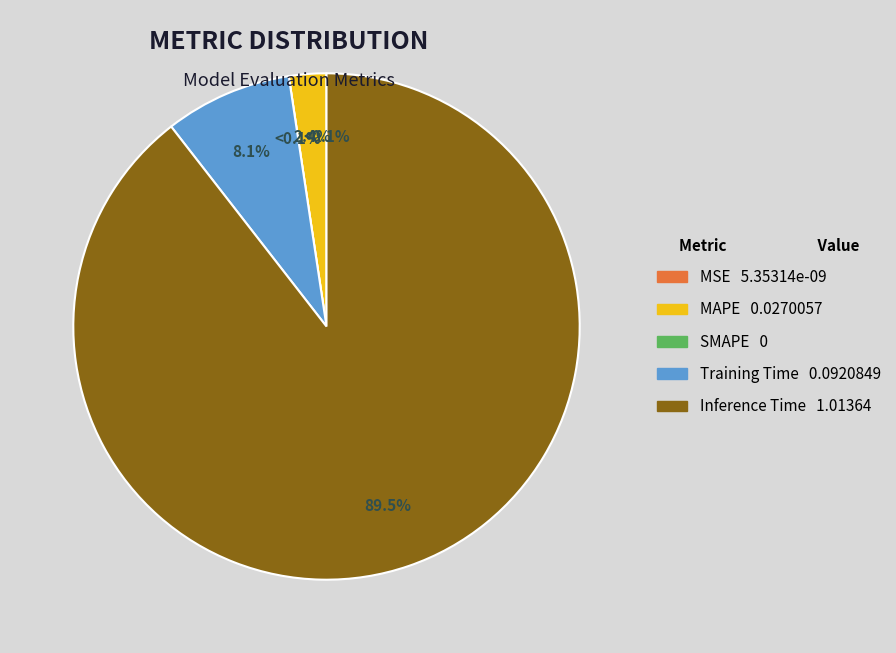

Combined, do Inference Time and SMAPE account for over 50%?

Yes